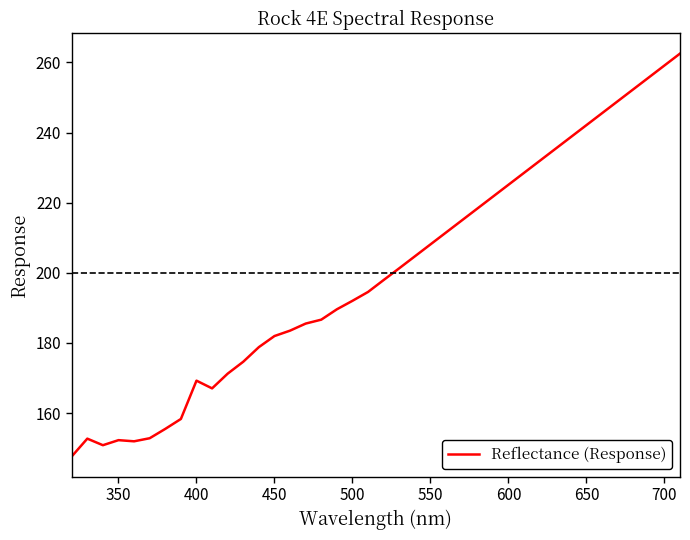

What is the smallest value displayed?

147.7